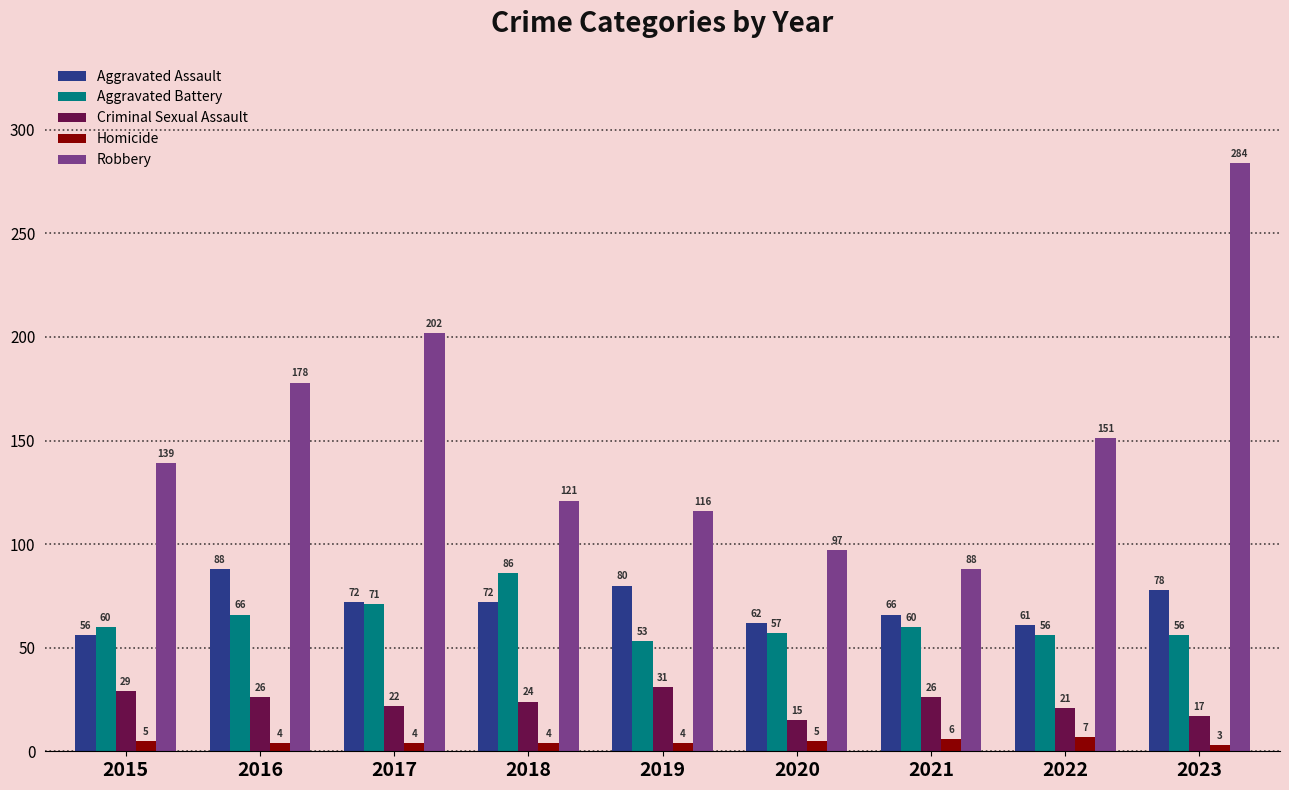

Reading left to right, extract all data points from this chart.

Aggravated Assault: 56	88	72	72	80	62	66	61	78
Aggravated Battery: 60	66	71	86	53	57	60	56	56
Criminal Sexual Assault: 29	26	22	24	31	15	26	21	17
Homicide: 5	4	4	4	4	5	6	7	3
Robbery: 139	178	202	121	116	97	88	151	284